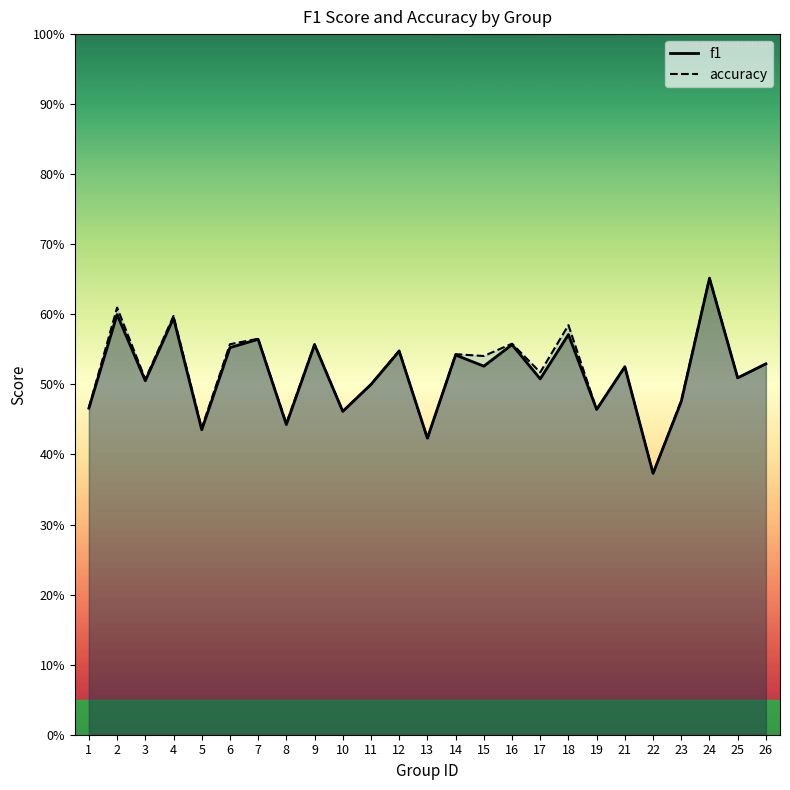

Which series has the largest total across all categories?

accuracy